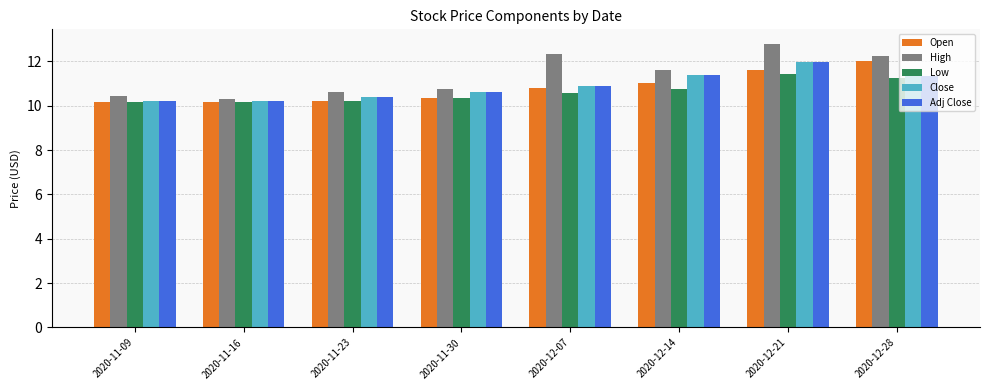

The Low series shows 11.4 at 2020-12-21. True or false?

True